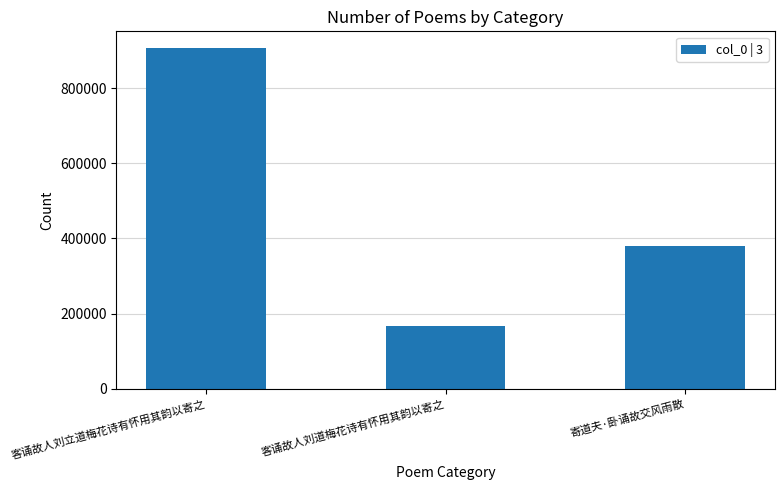

What is the difference between the second highest and minimum values?

211809